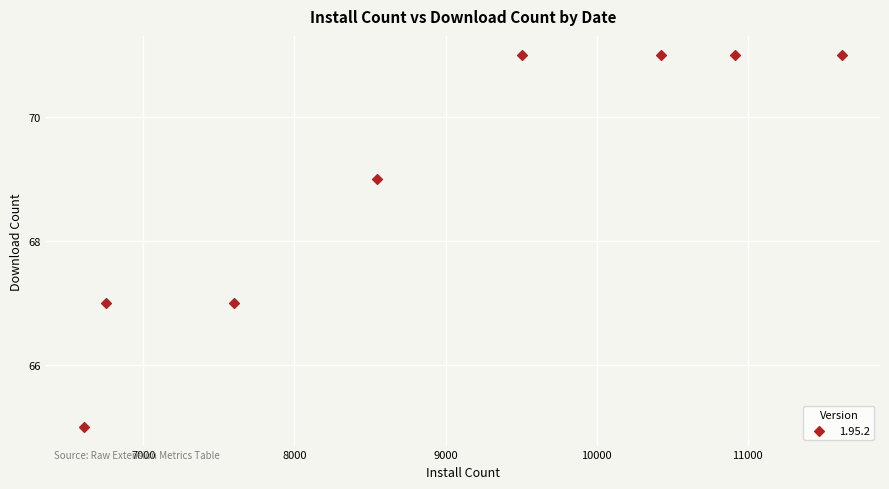

What is the average X value?

8996